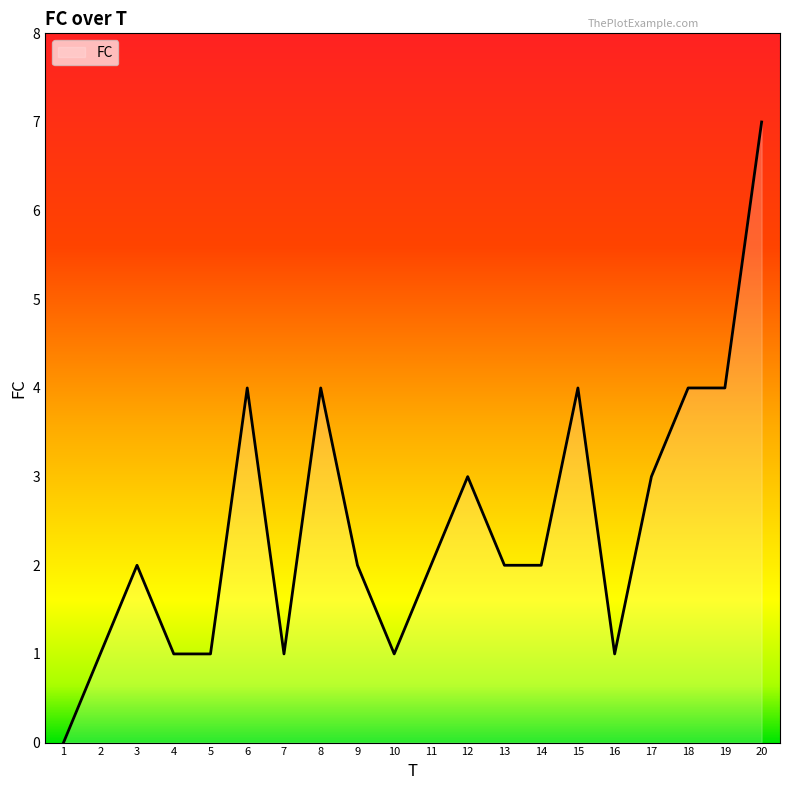

What is the approximate value at 6?

4